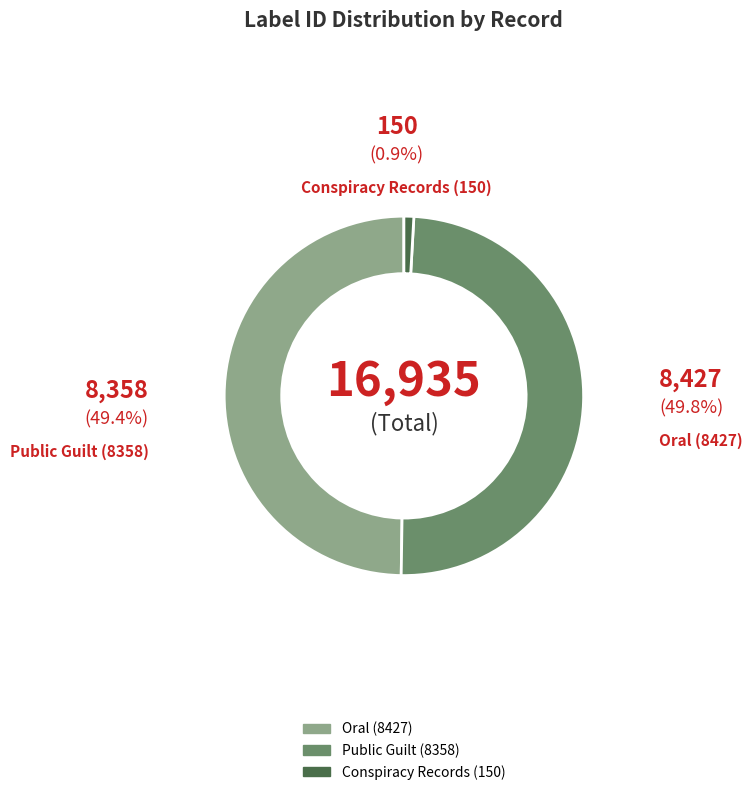

Which category has the smallest portion of the pie?

Conspiracy Records (150)